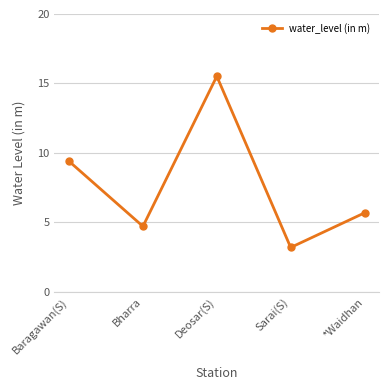

Which has a higher value, Baragawan(S) or *Waidhan?

Baragawan(S)